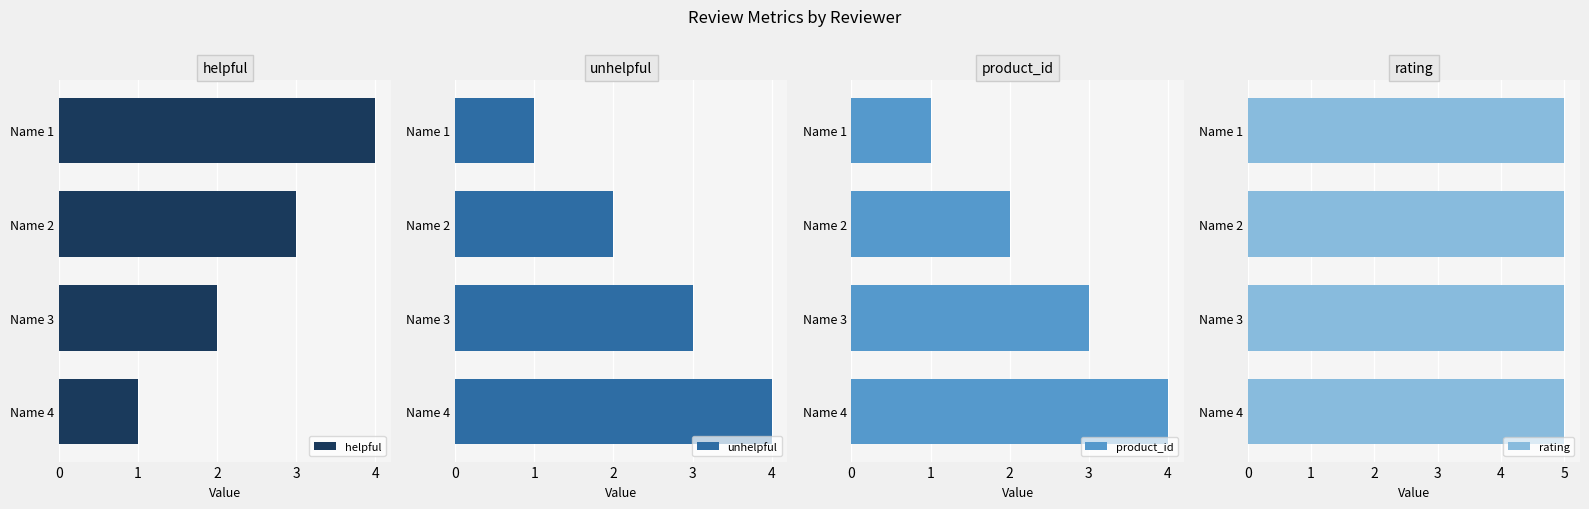

What is the sum of all helpful values?

10